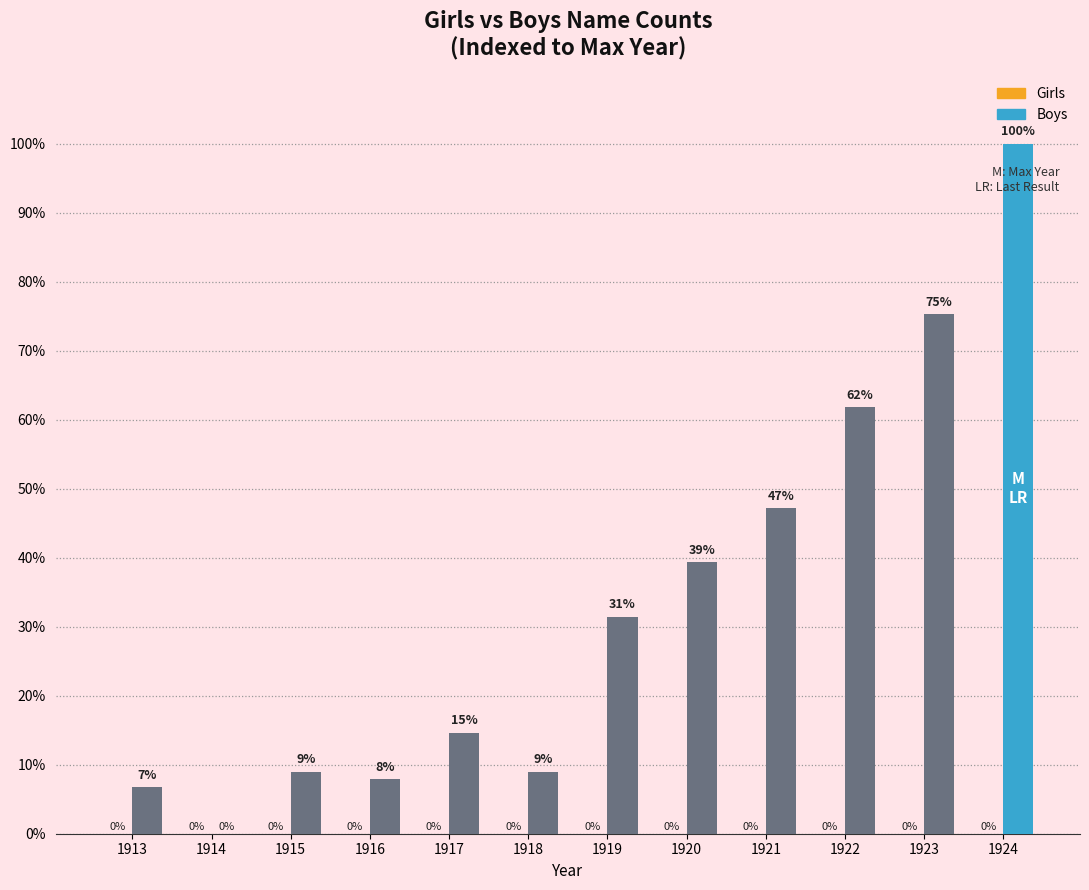

Are the bars horizontal?

No